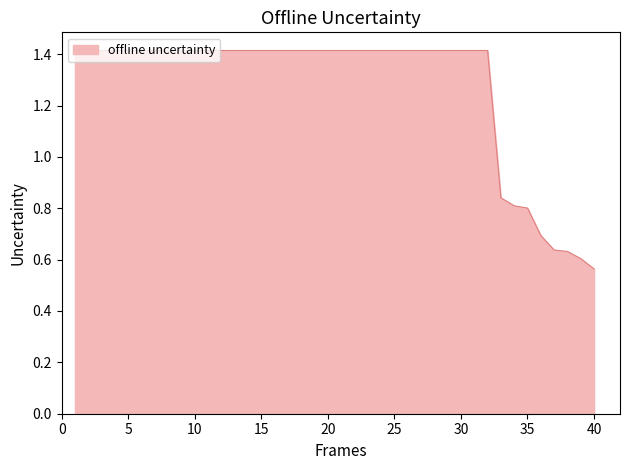

What is the difference between the maximum and minimum values?

0.9